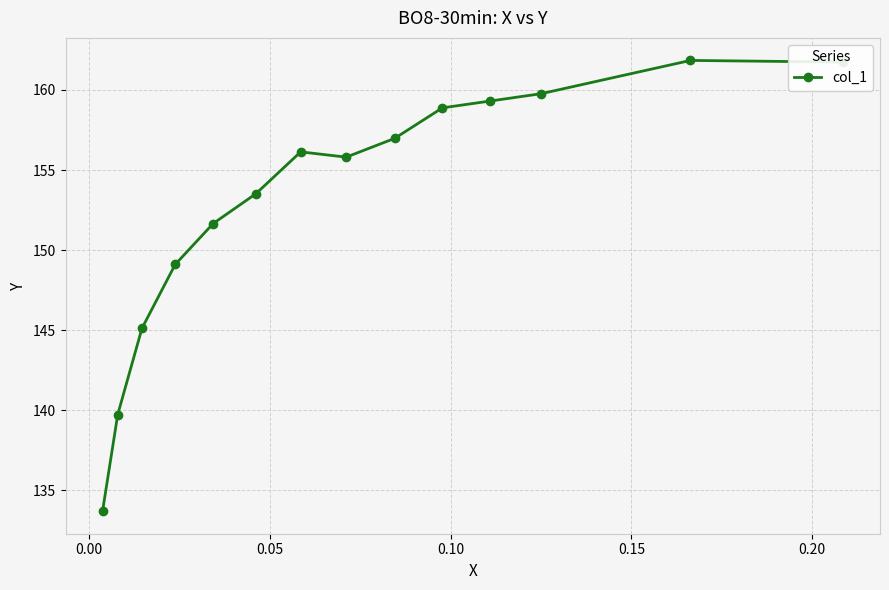

True or false: the data has more than 1 interior local peaks.

True